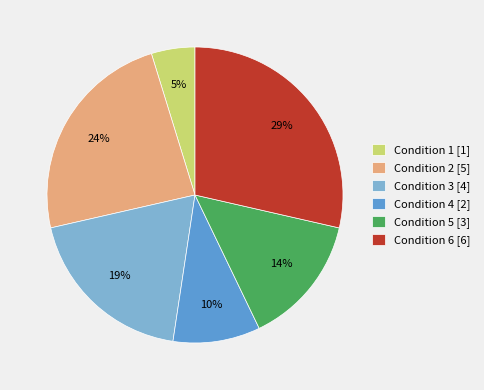

Does any single category account for the majority?

No